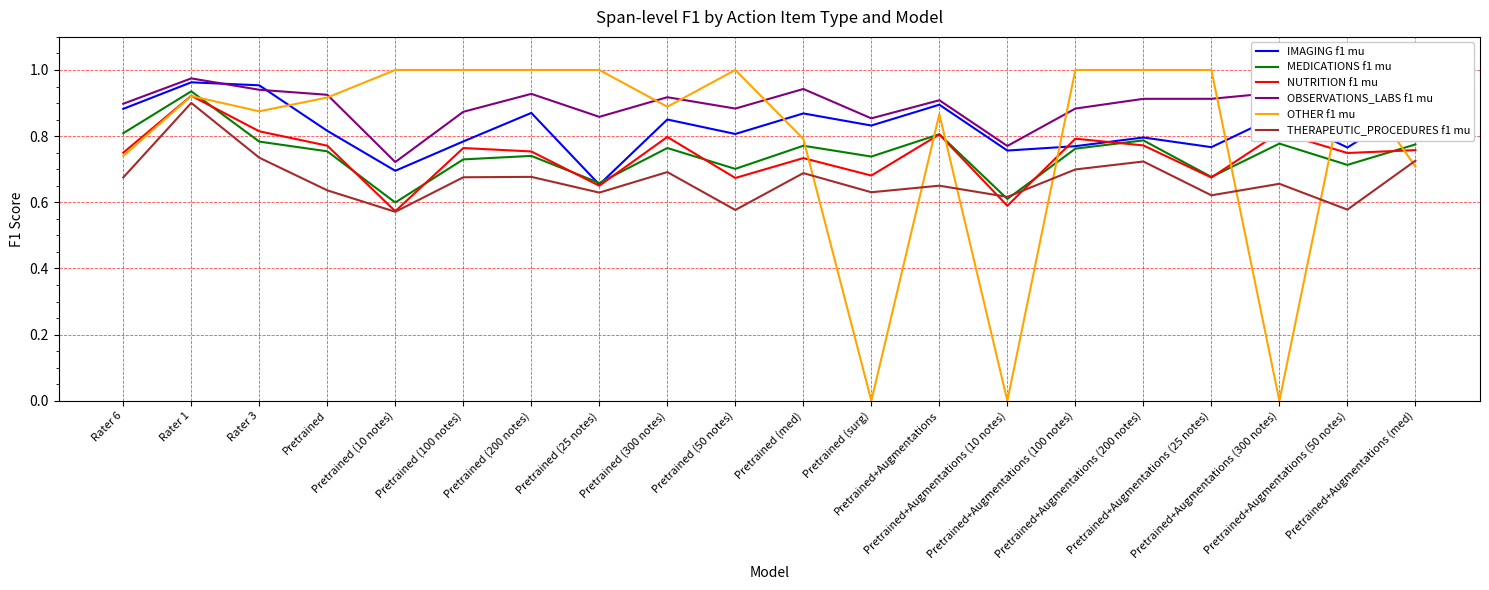

Reading left to right, transcribe all the data shown in this chart.

IMAGING f1 mu: 0.9	1.0	1.0	0.8	0.7	0.8	0.9	0.7	0.9	0.8	0.9	0.8	0.9	0.8	0.8	0.8	0.8	0.9	0.8	0.9
MEDICATIONS f1 mu: 0.8	0.9	0.8	0.8	0.6	0.7	0.7	0.7	0.8	0.7	0.8	0.7	0.8	0.6	0.8	0.8	0.7	0.8	0.7	0.8
NUTRITION f1 mu: 0.7	0.9	0.8	0.8	0.6	0.8	0.8	0.7	0.8	0.7	0.7	0.7	0.8	0.6	0.8	0.8	0.7	0.8	0.7	0.8
OBSERVATIONS_LABS f1 mu: 0.9	1.0	0.9	0.9	0.7	0.9	0.9	0.9	0.9	0.9	0.9	0.9	0.9	0.8	0.9	0.9	0.9	0.9	0.9	0.9
OTHER f1 mu: 0.7	0.9	0.9	0.9	1.0	1.0	1.0	1.0	0.9	1.0	0.8	0.0	0.9	0.0	1.0	1.0	1.0	0.0	1.0	0.7
THERAPEUTIC_PROCEDURES f1 mu: 0.7	0.9	0.7	0.6	0.6	0.7	0.7	0.6	0.7	0.6	0.7	0.6	0.7	0.6	0.7	0.7	0.6	0.7	0.6	0.7